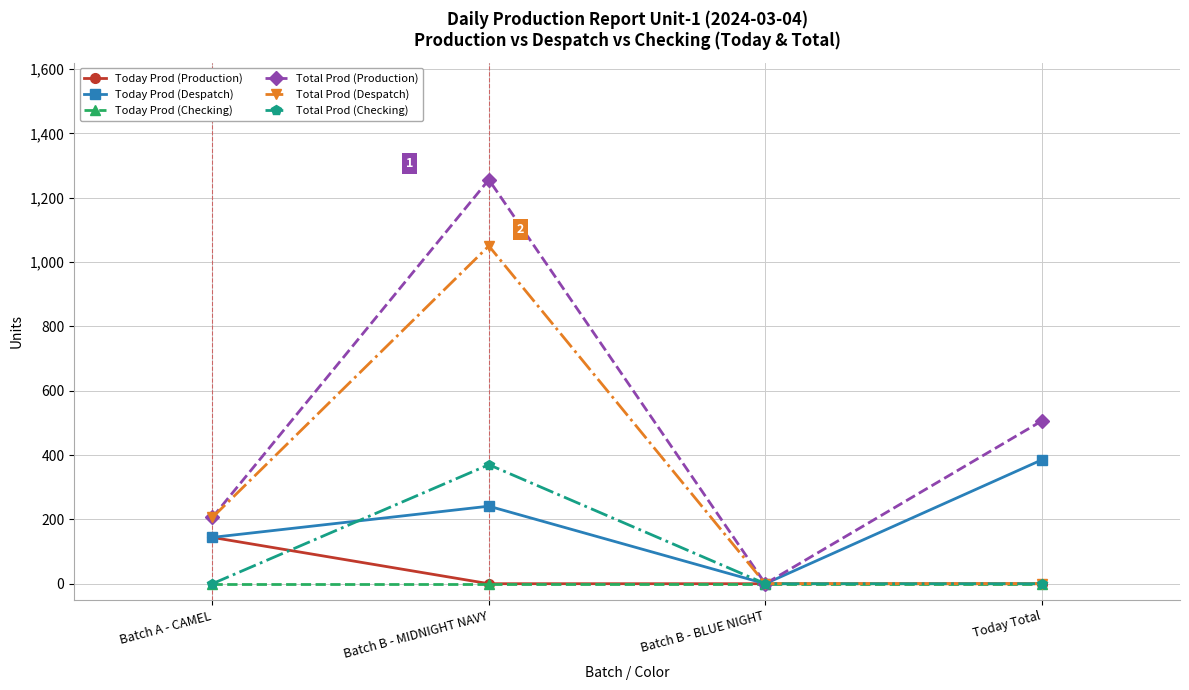

What is the average value of the Total Prod (Despatch) series?

314